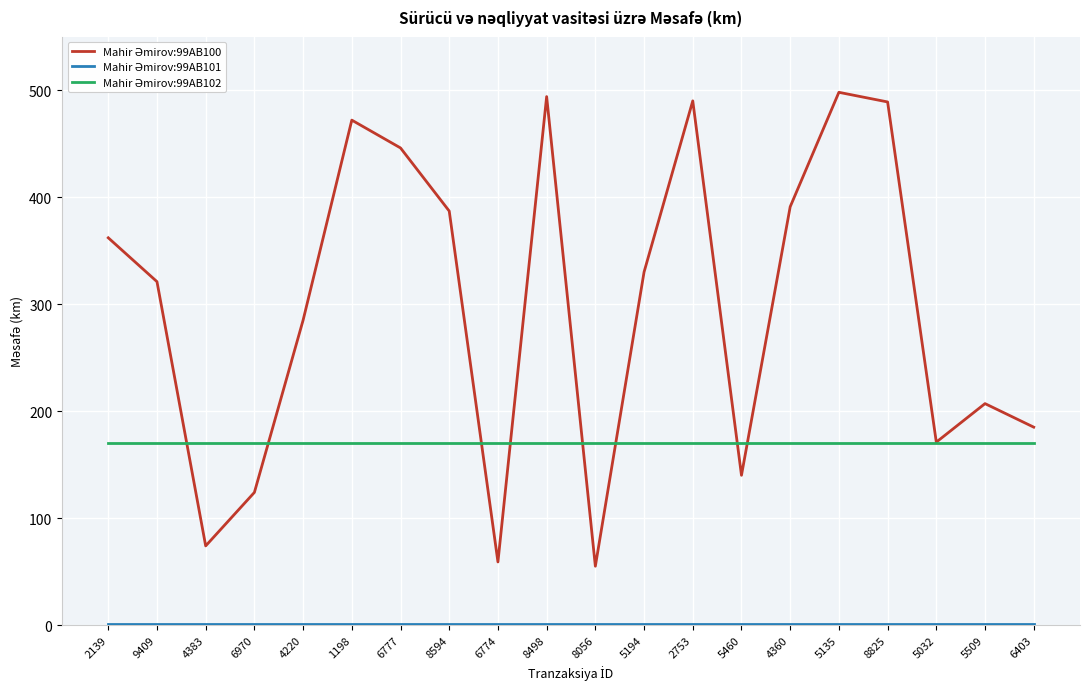

How many lines are shown in the chart?

3